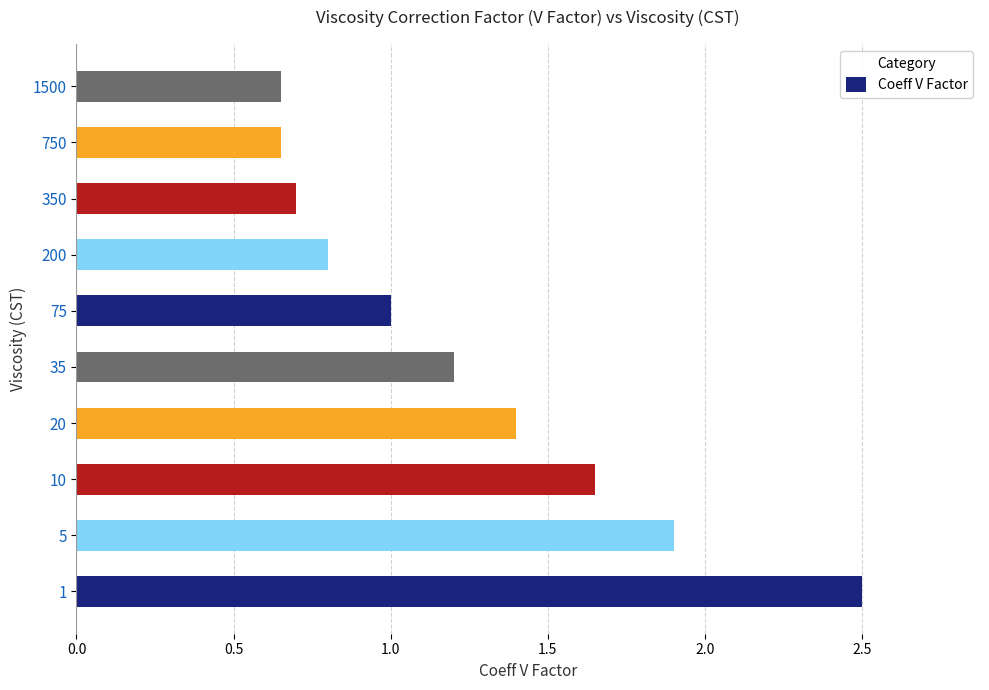

Which has a higher value, 750 or 10?

10